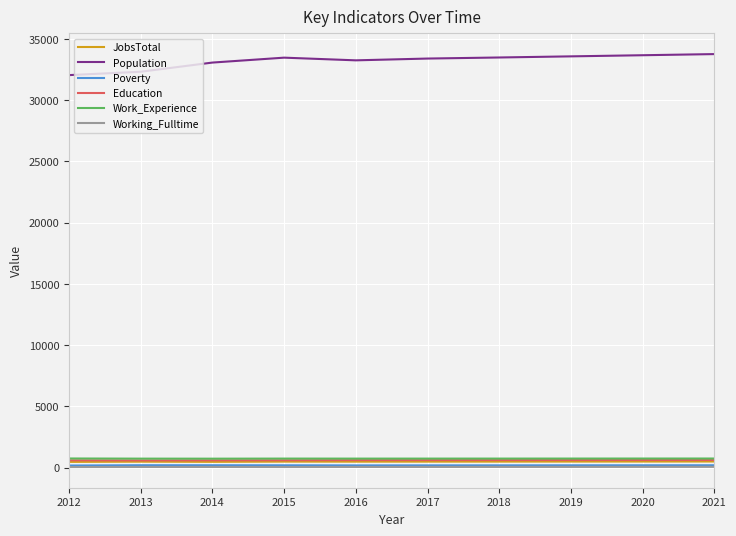

Which series has the largest total across all categories?

Population